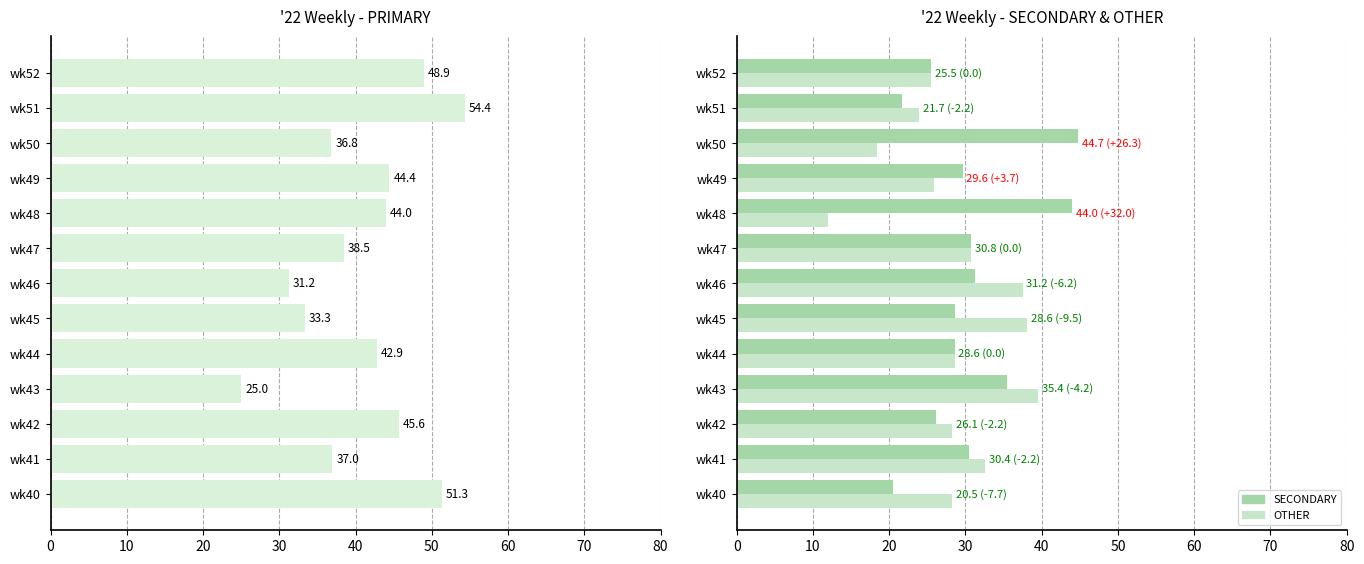

What is the sum of all PRIMARY values?

533.4